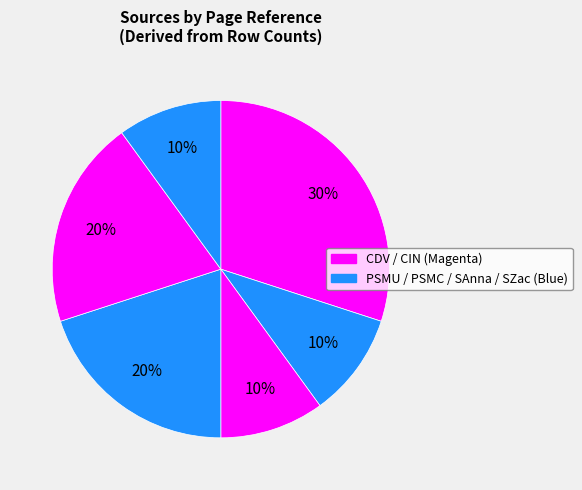

How many slices are in this pie chart?

6